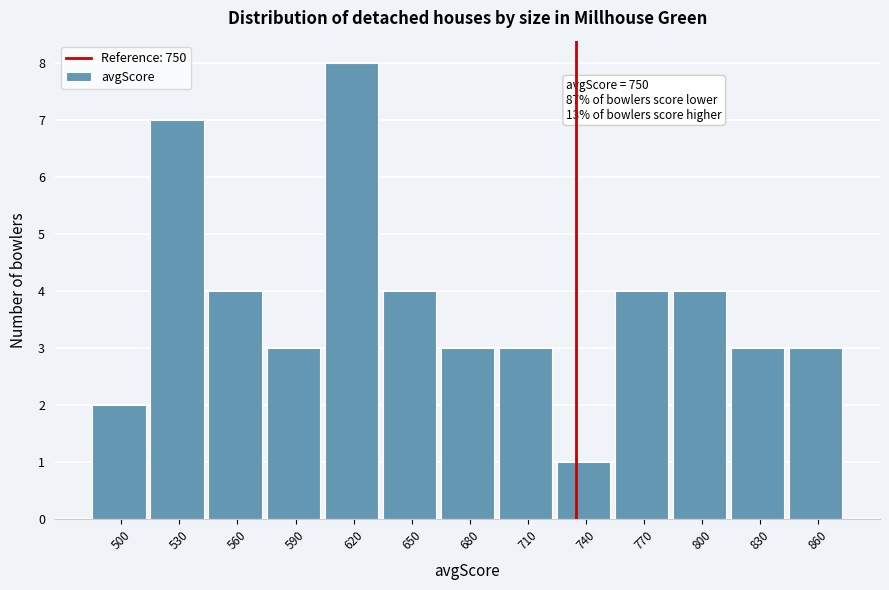

Reading left to right, list all the values displayed in this chart.

500=2	530=7	560=4	590=3	620=8	650=4	680=3	710=3	740=1	770=4	800=4	830=3	860=3